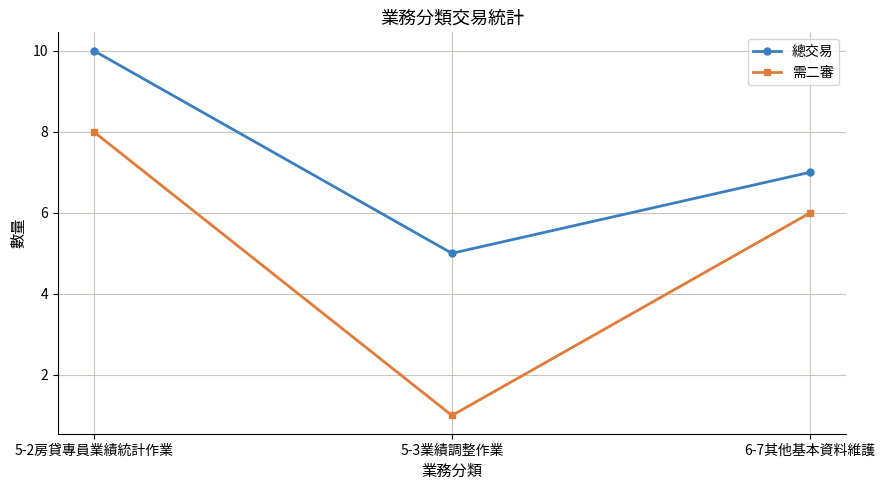

Which series has the widest spread of values?

需二審